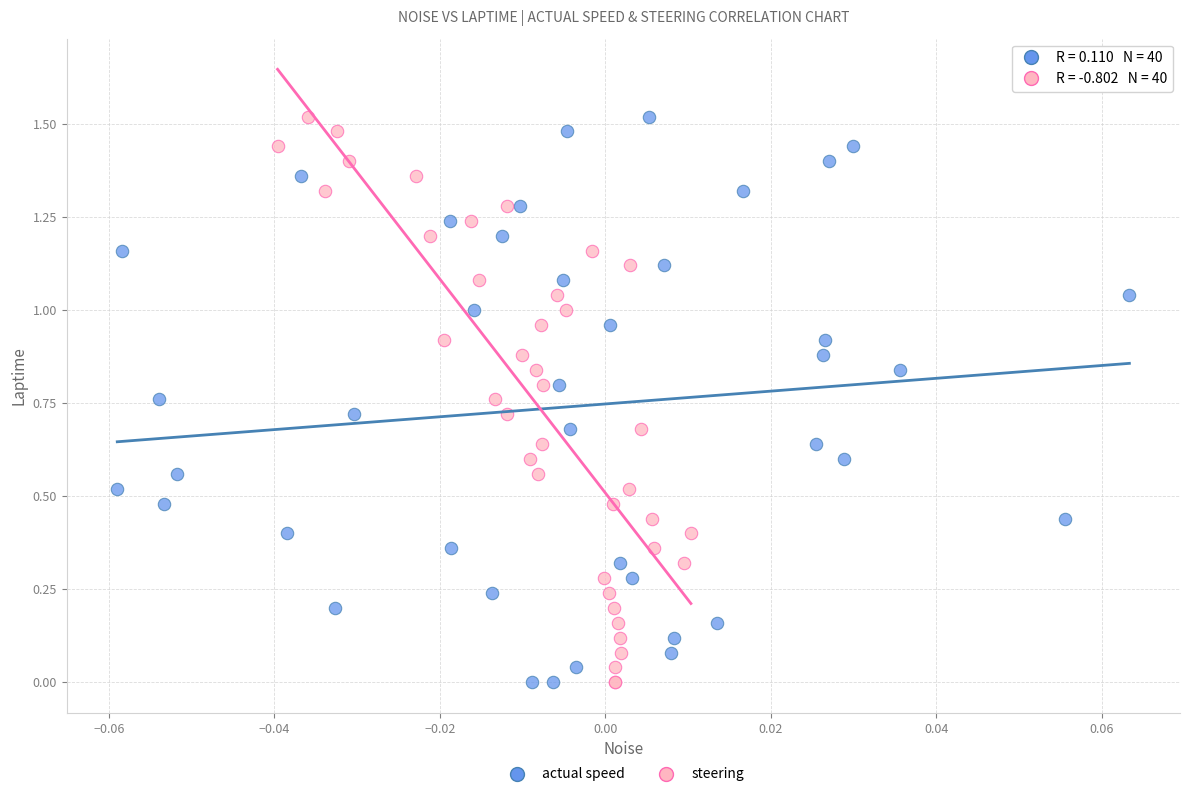

What are all the series names shown in the legend?

actual speed, steering